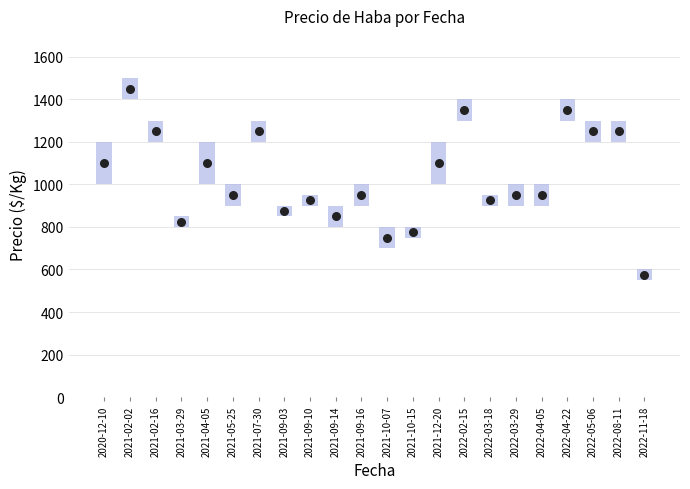

What is the change in value from 2021-10-15 to 2021-12-20?

+150